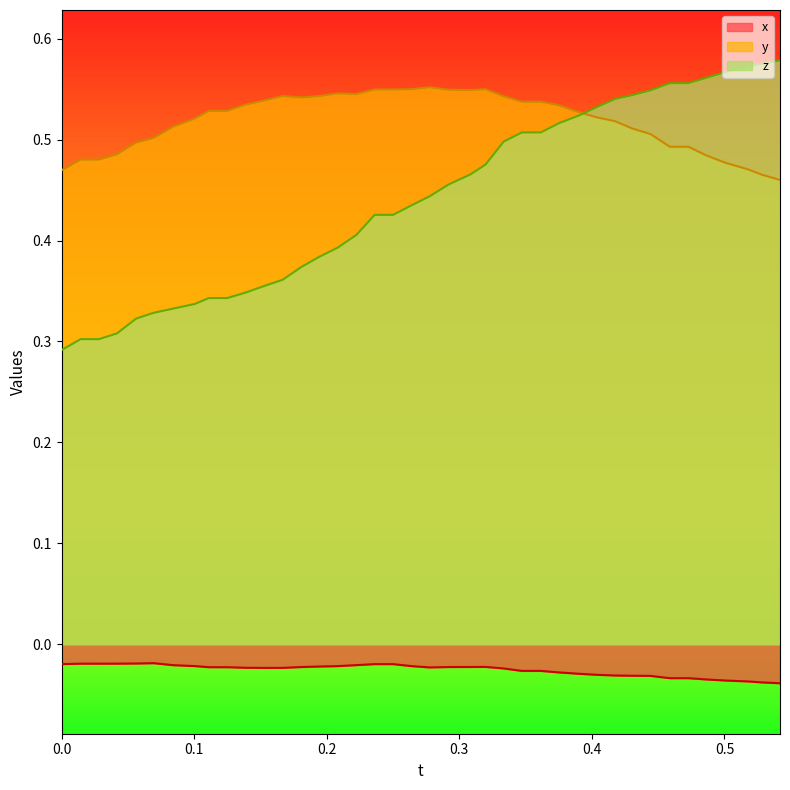

Which series has the largest total across all categories?

y